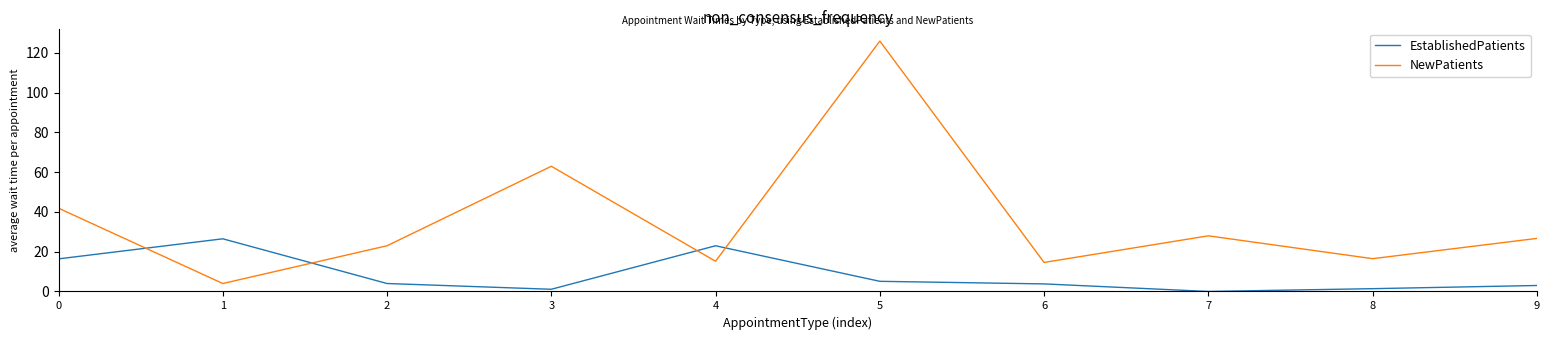

The value of NewPatients at 5 is 126.0. True or false?

True